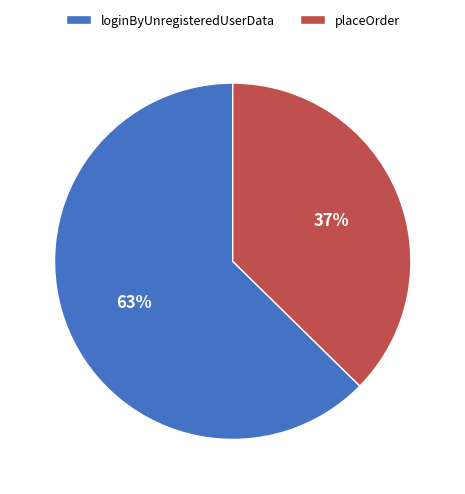

Does placeOrder account for over 50% of the chart?

No